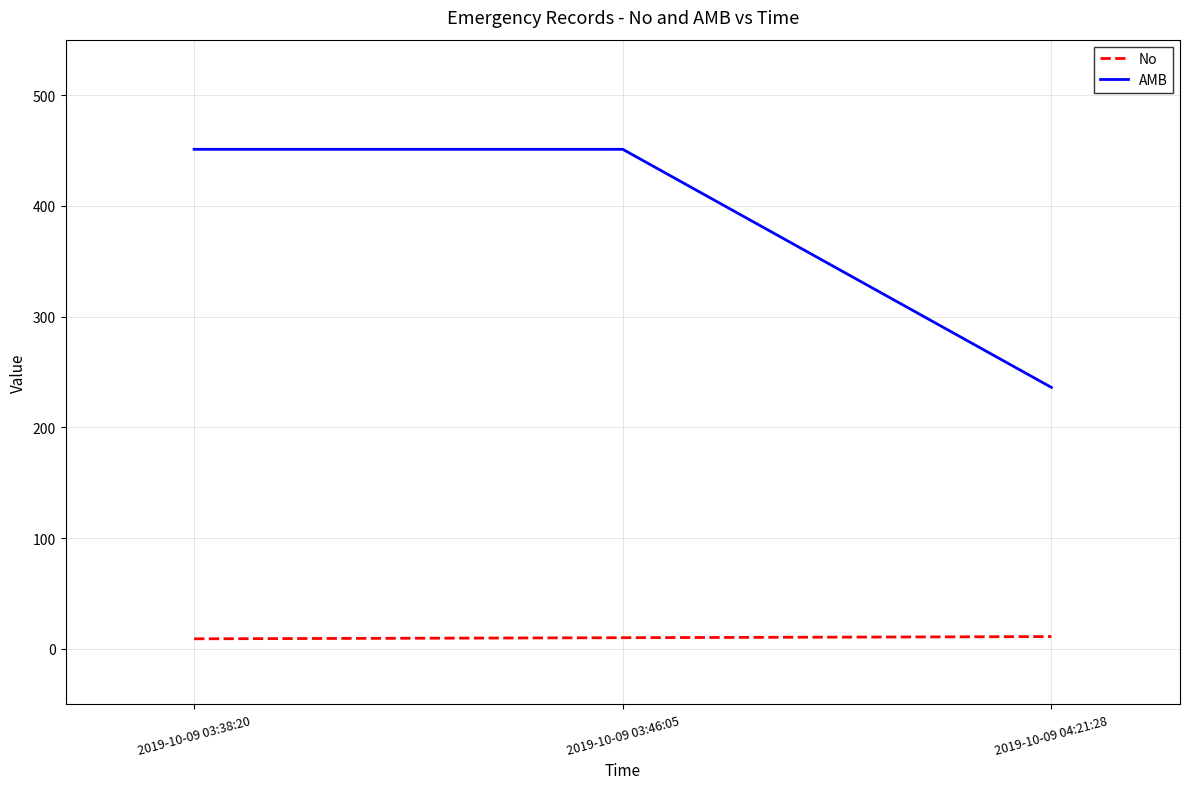

Count the AMB values in the range 236 to 451.

3